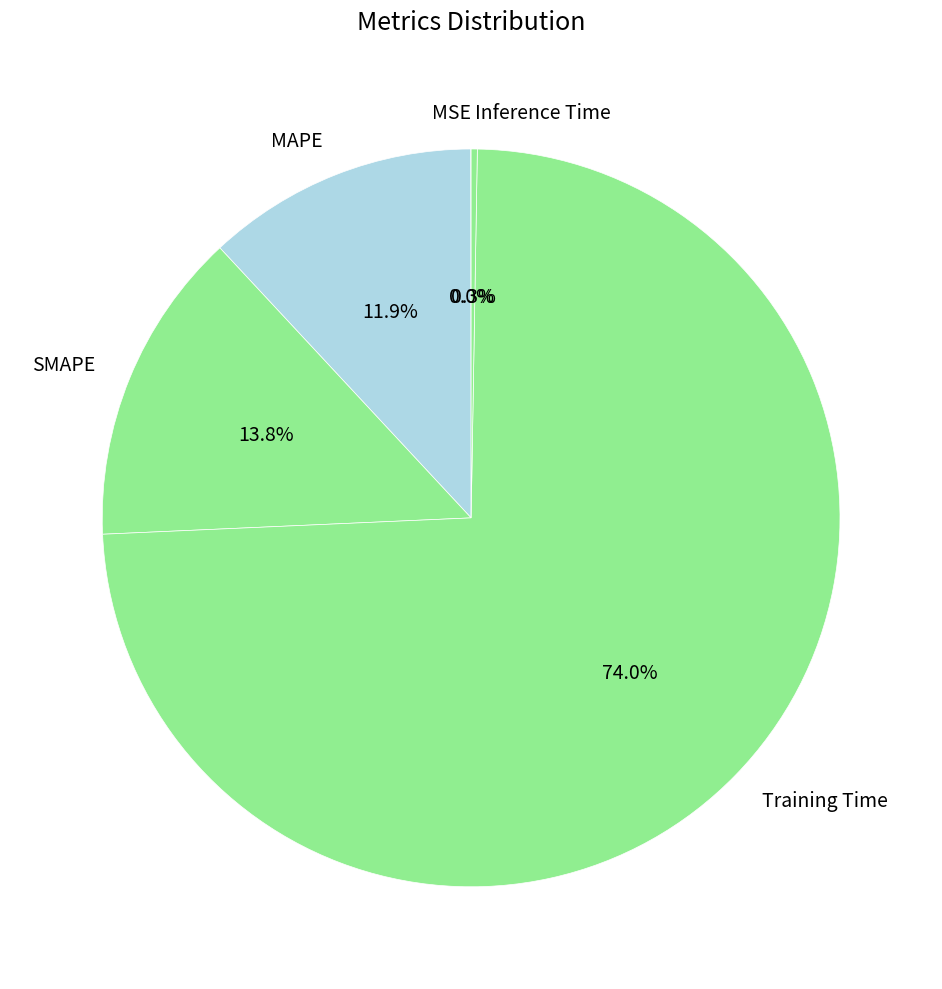

What portion of the pie excludes SMAPE?

86.2%